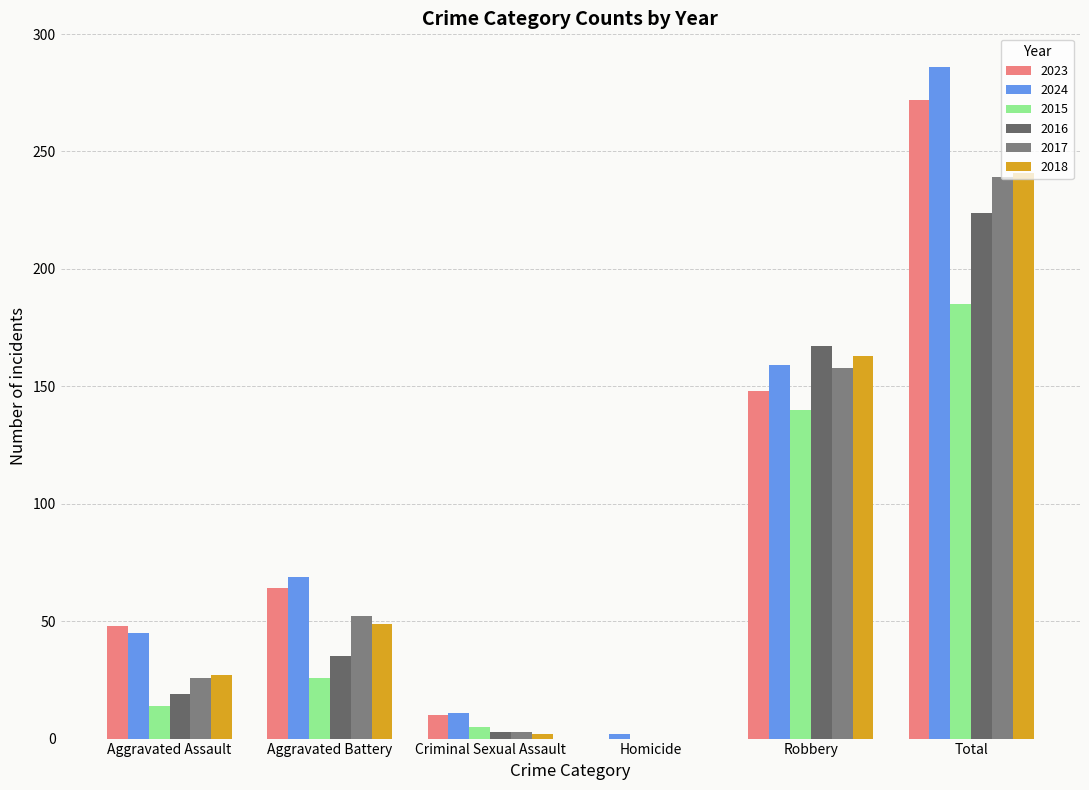

Which series has the largest total across all categories?

2024